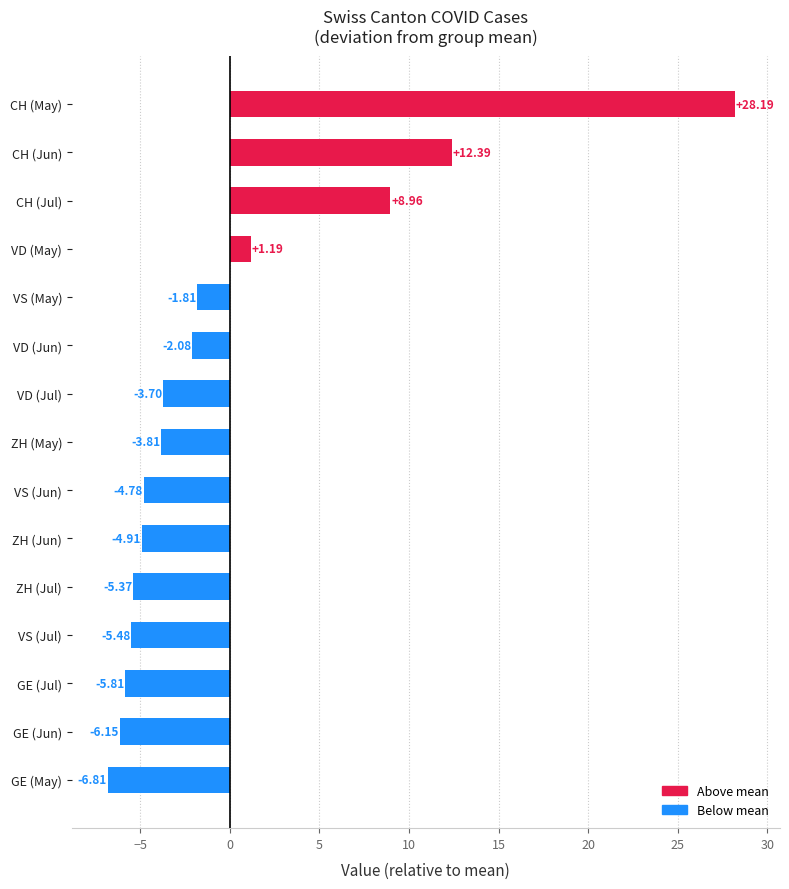

List the labels in order of value, smallest first.

GE (May), GE (Jun), GE (Jul), VS (Jul), ZH (Jul), ZH (Jun), VS (Jun), ZH (May), VD (Jul), VD (Jun), VS (May), VD (May), CH (Jul), CH (Jun), CH (May)